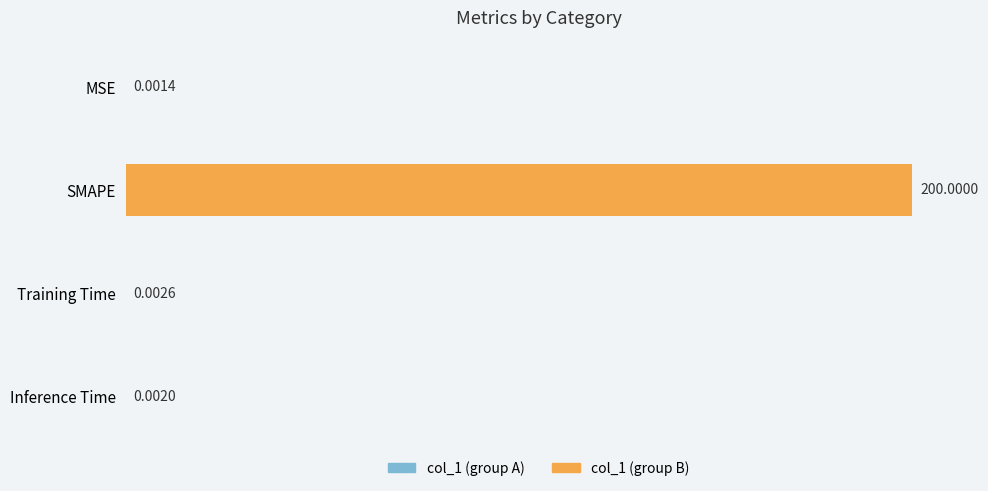

What is the sum of all values?

200.0